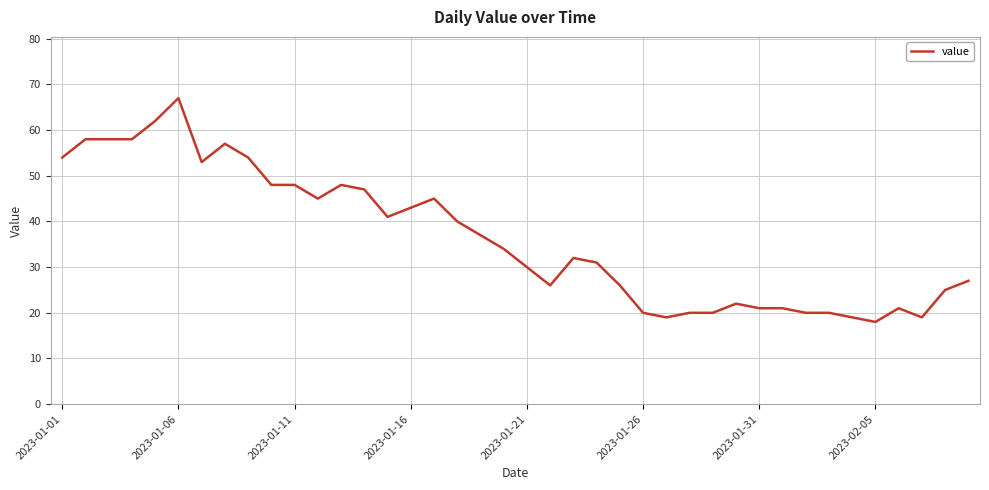

What is the sum of all values?

1454